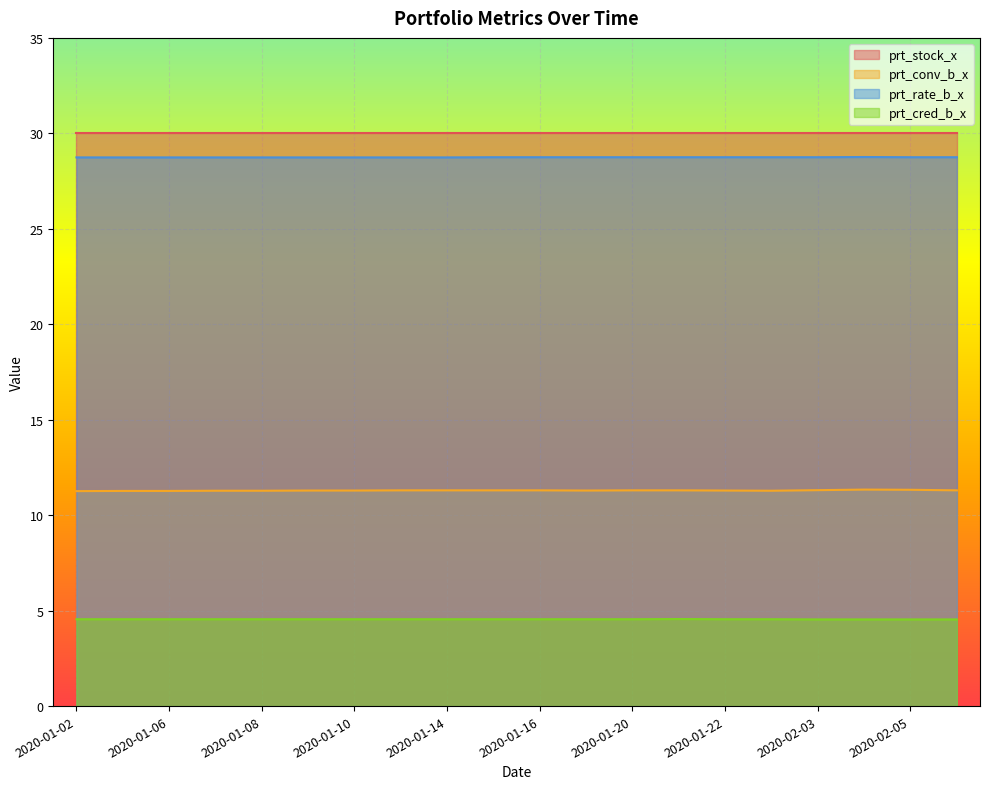

List the series in order of their peak value, lowest first.

prt_cred_b_x, prt_conv_b_x, prt_rate_b_x, prt_stock_x